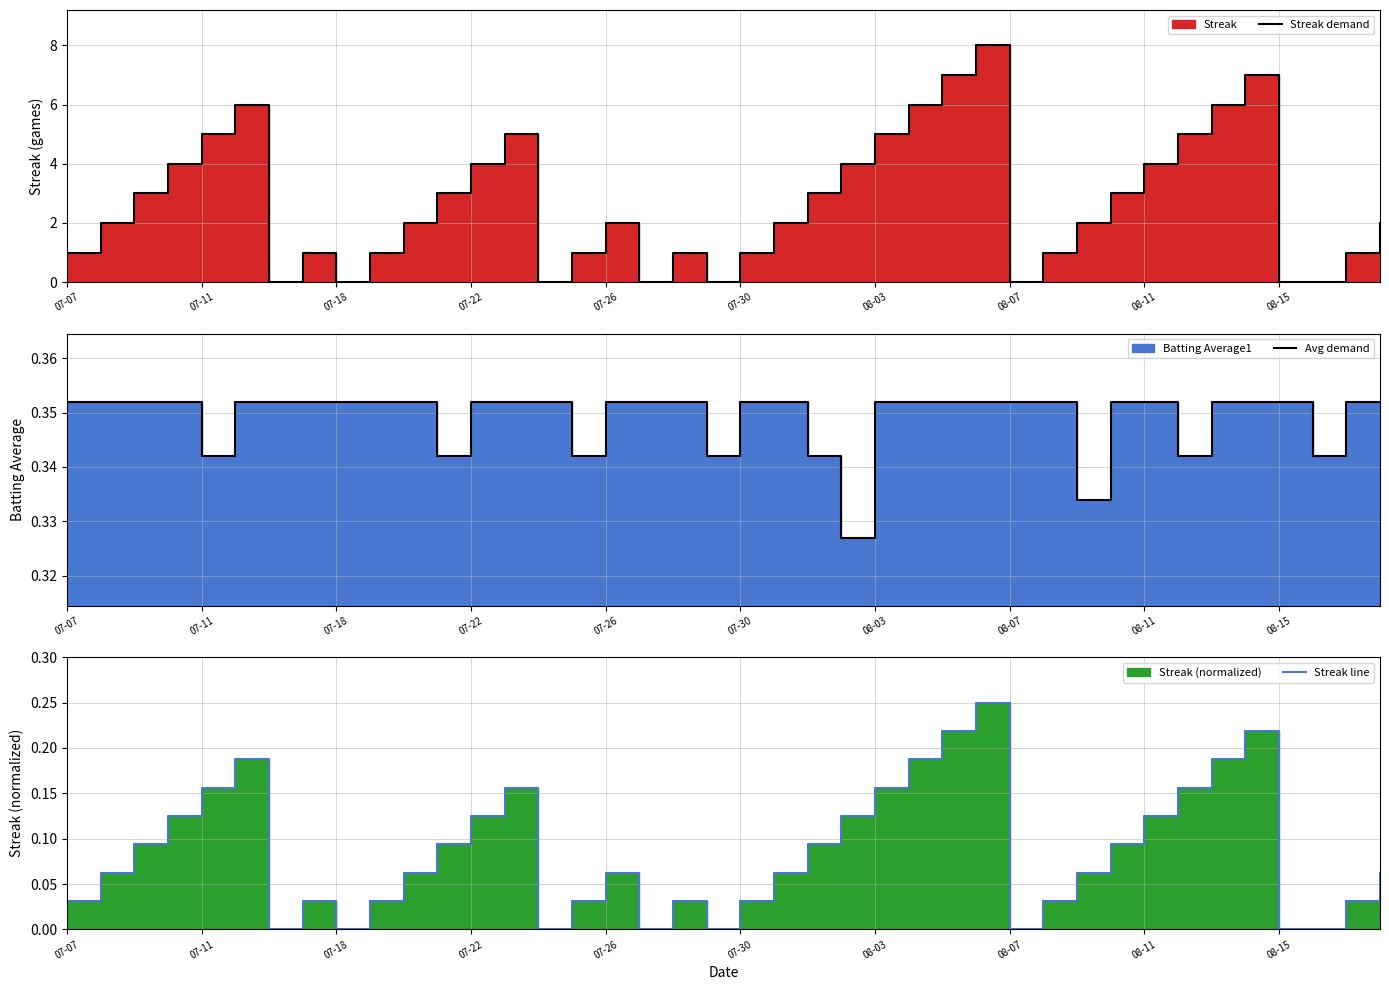

The Streak demand series shows 3.5 at 39. True or false?

False